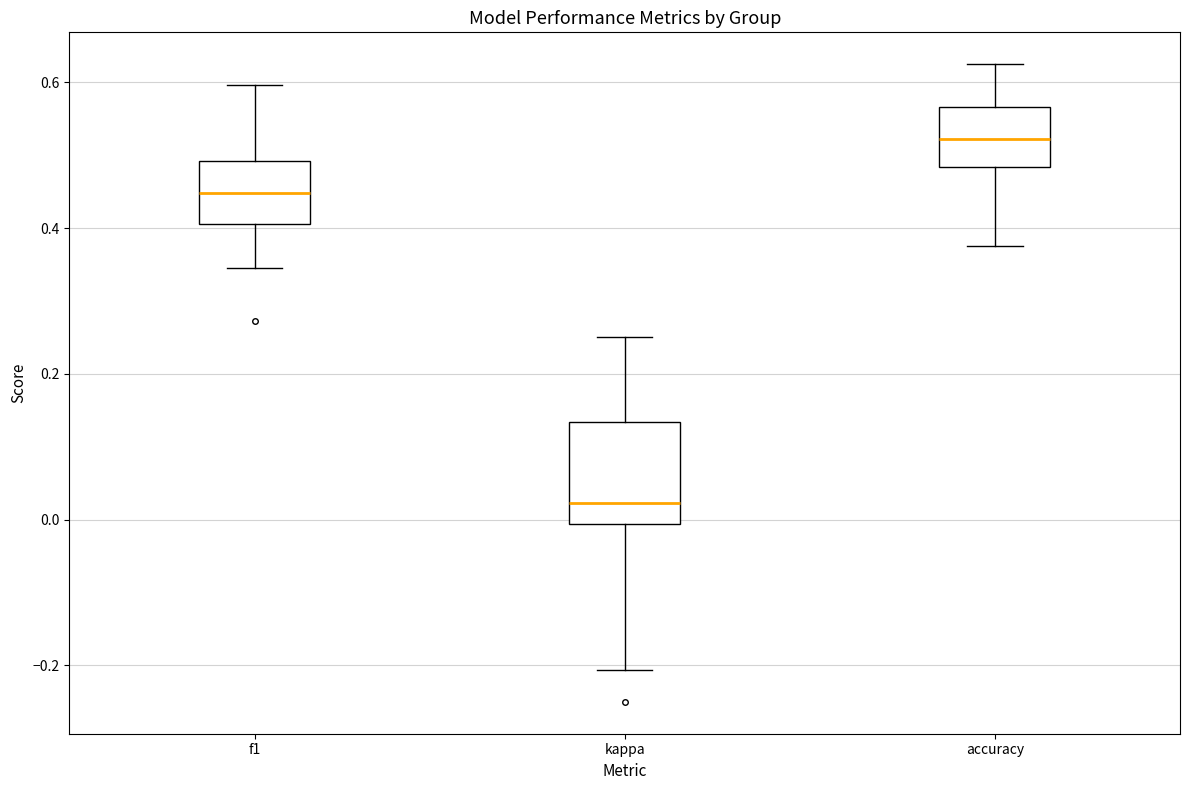

Where does the lower whisker of the box for f1 end on the y-axis? The values are not printed on the chart, so give them approximately, as read against the axis.

0.34